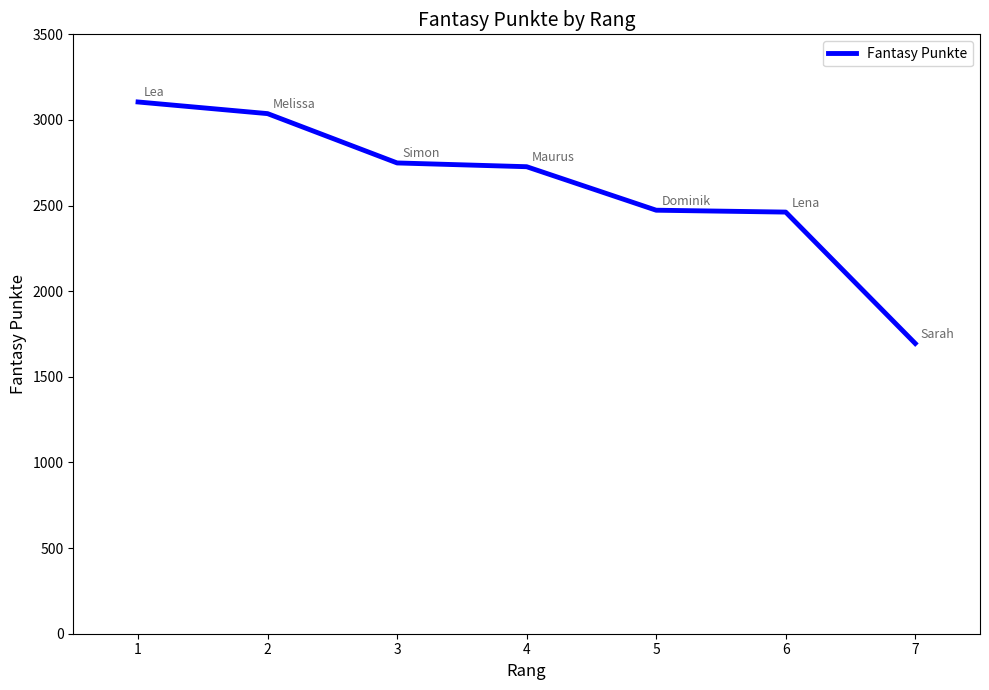

Is this an area chart (filled region under the line)?

No